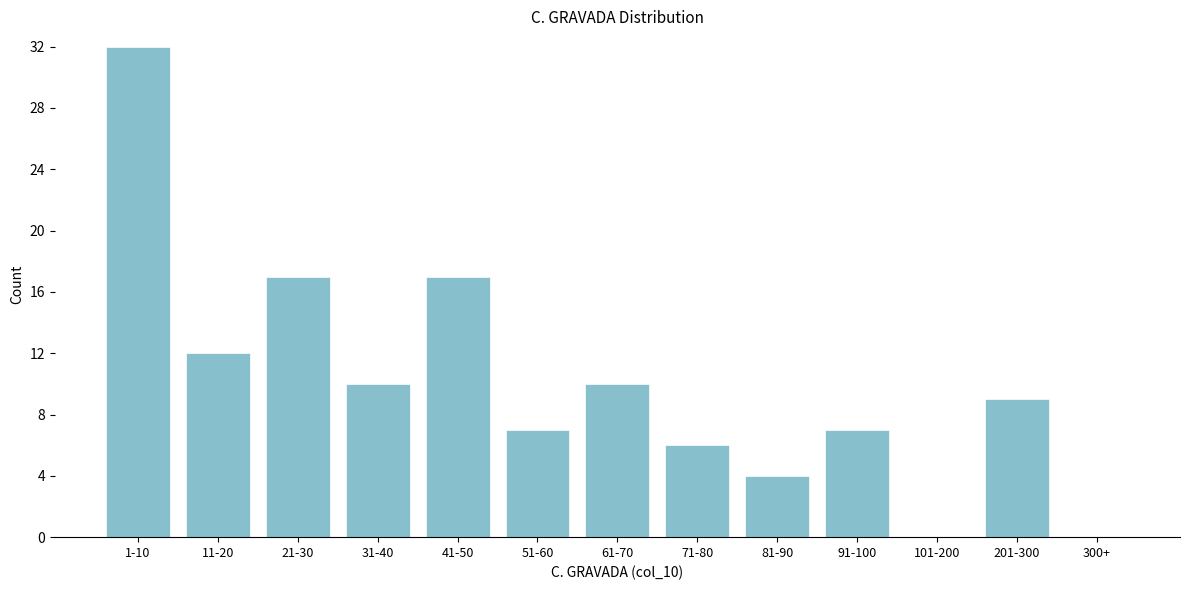

Reading left to right, extract all data points from this chart.

1-10=32	11-20=12	21-30=17	31-40=10	41-50=17	51-60=7	61-70=10	71-80=6	81-90=4	91-100=7	101-200=0	201-300=9	300+=0